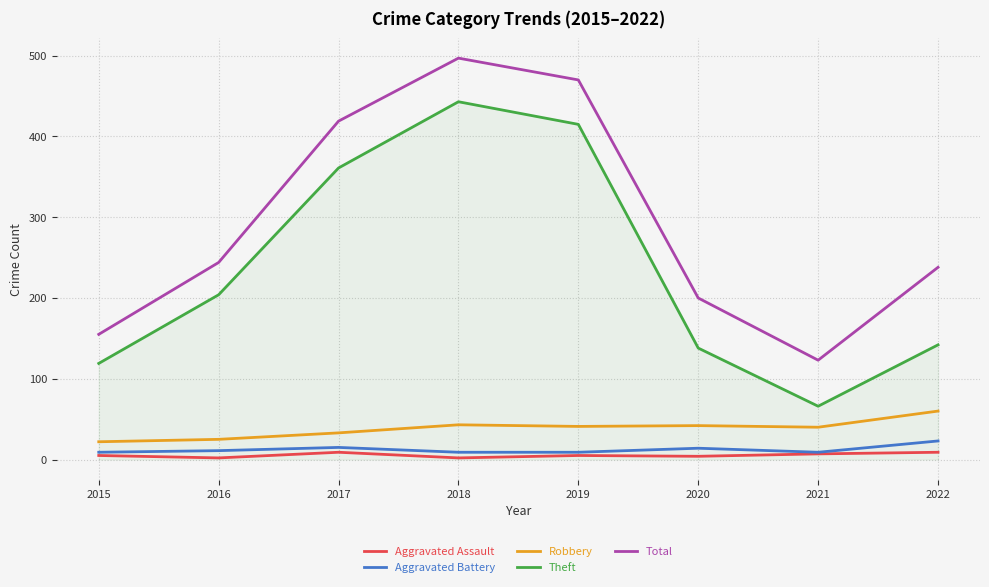

Is it true that Aggravated Battery equals 9 at 2021?

True